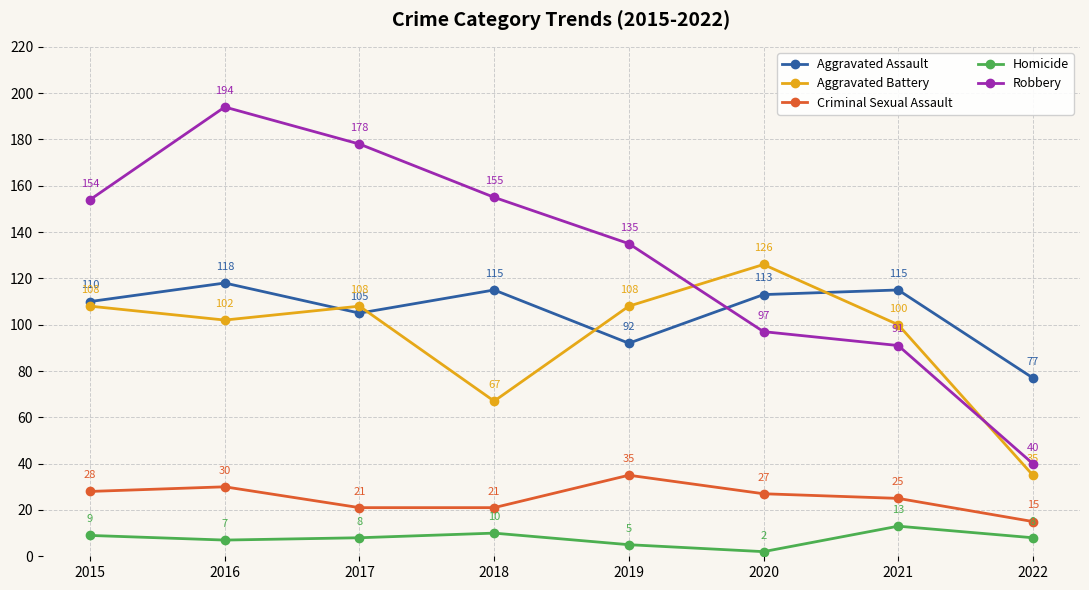

What is the value of the Criminal Sexual Assault point at the 4th from the left?

21